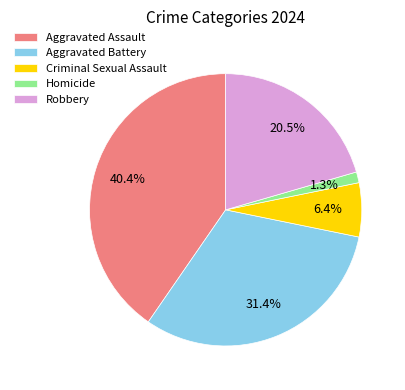

Is there a majority slice in this chart?

No